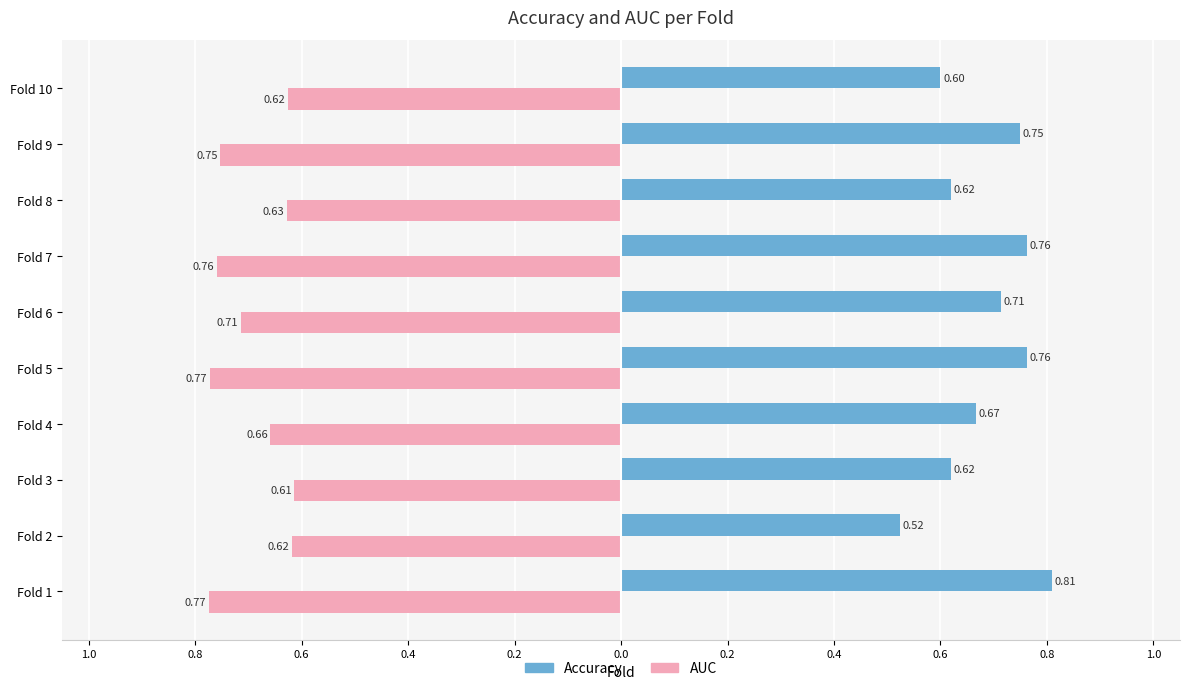

The value of accuracy at Fold 9 is 0.8. True or false?

True